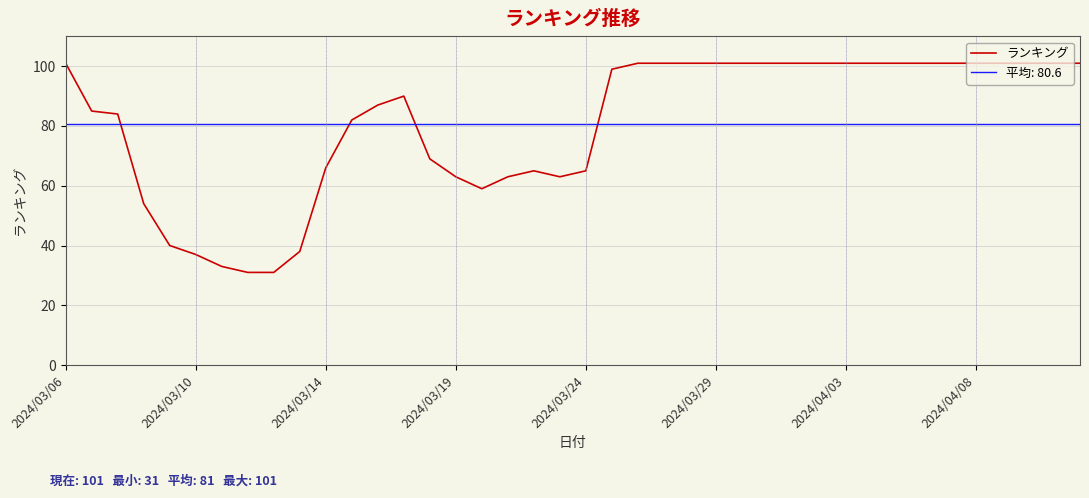

Which category has the highest value across all series?

2024/03/06